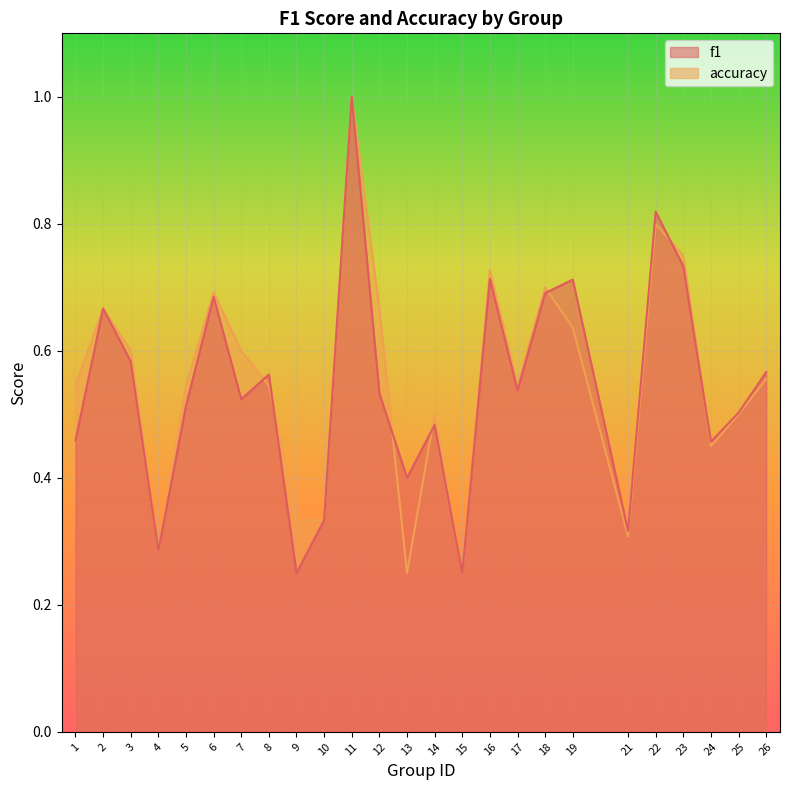

Reading left to right, what are all the values shown in this chart?

f1: 0.5	0.7	0.6	0.3	0.5	0.7	0.5	0.6	0.2	0.3	1.0	0.5	0.4	0.5	0.2	0.7	0.5	0.7	0.7	0.3	0.8	0.7	0.5	0.5	0.6
accuracy: 0.5	0.7	0.6	0.3	0.5	0.7	0.6	0.5	0.3	0.3	1.0	0.7	0.2	0.5	0.2	0.7	0.5	0.7	0.6	0.3	0.8	0.8	0.5	0.5	0.6